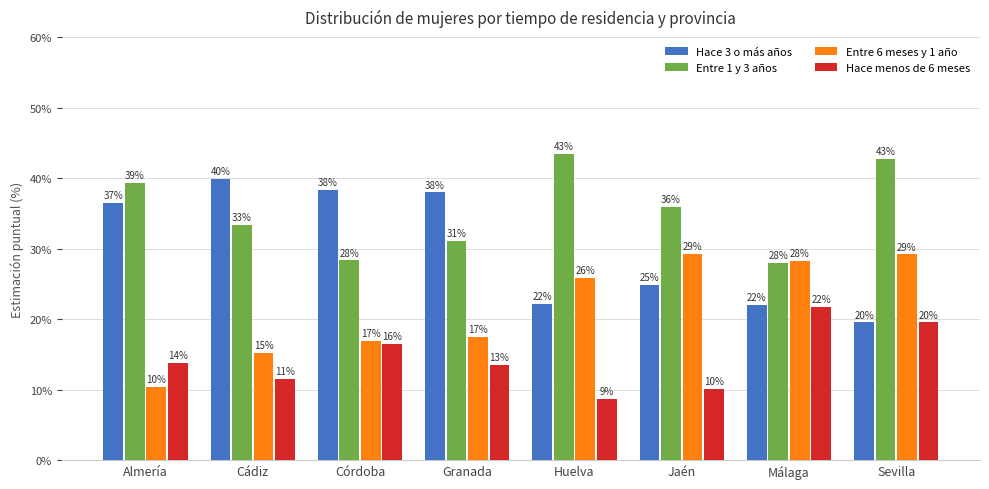

Does the chart contain any negative values?

No